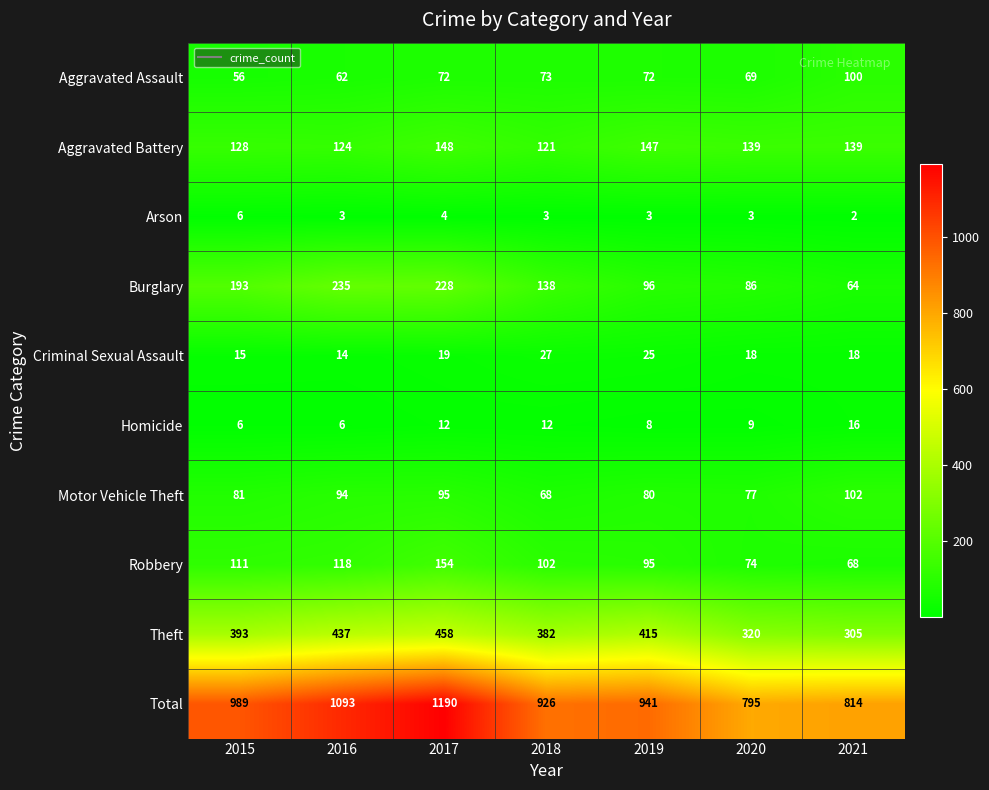

True or false: Theft has a value of 393 at 2015.

True